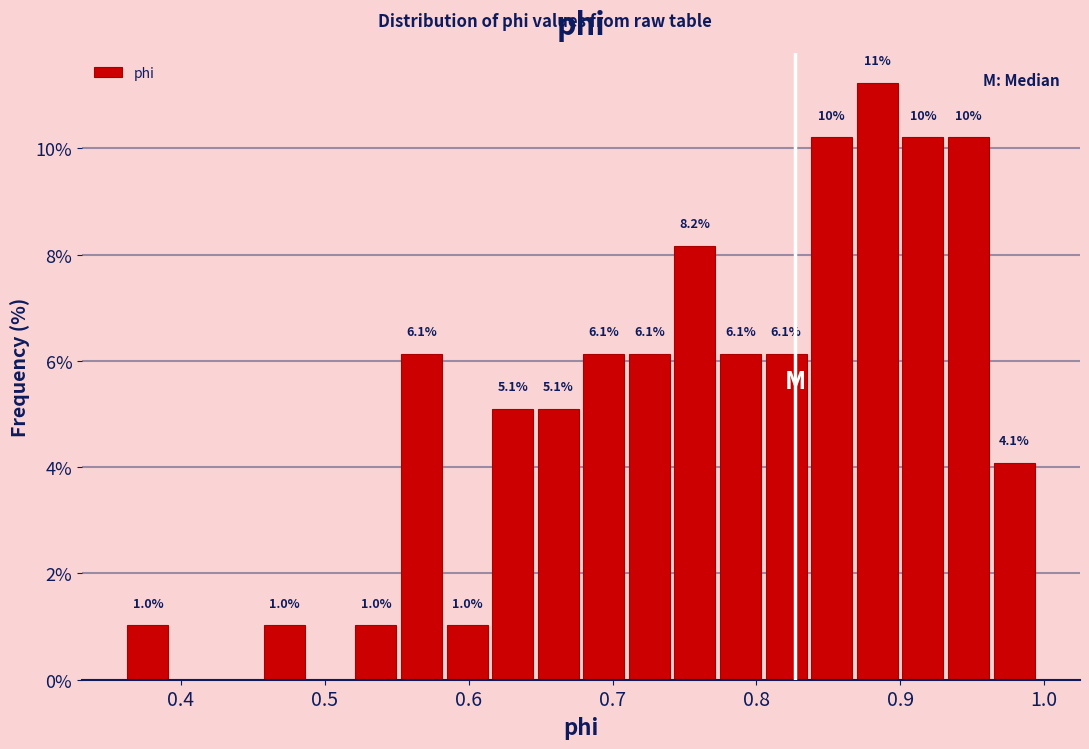

Read against the x-axis, roughly where is the centre of the tallest bar?

0.88